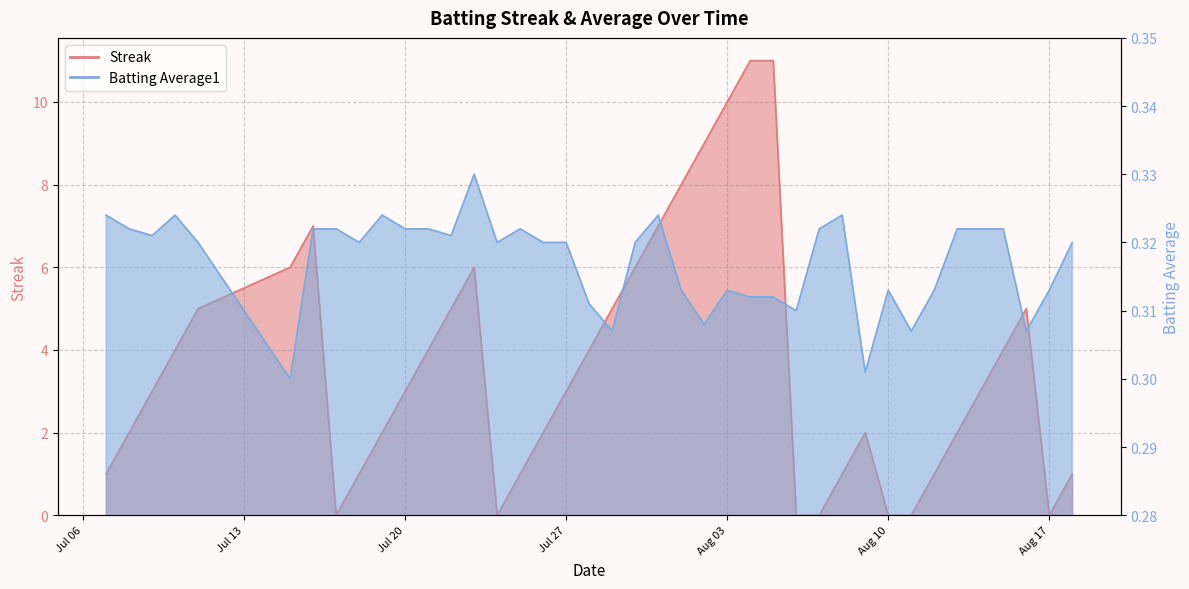

What is the average value of the Batting Average1 series?

0.3